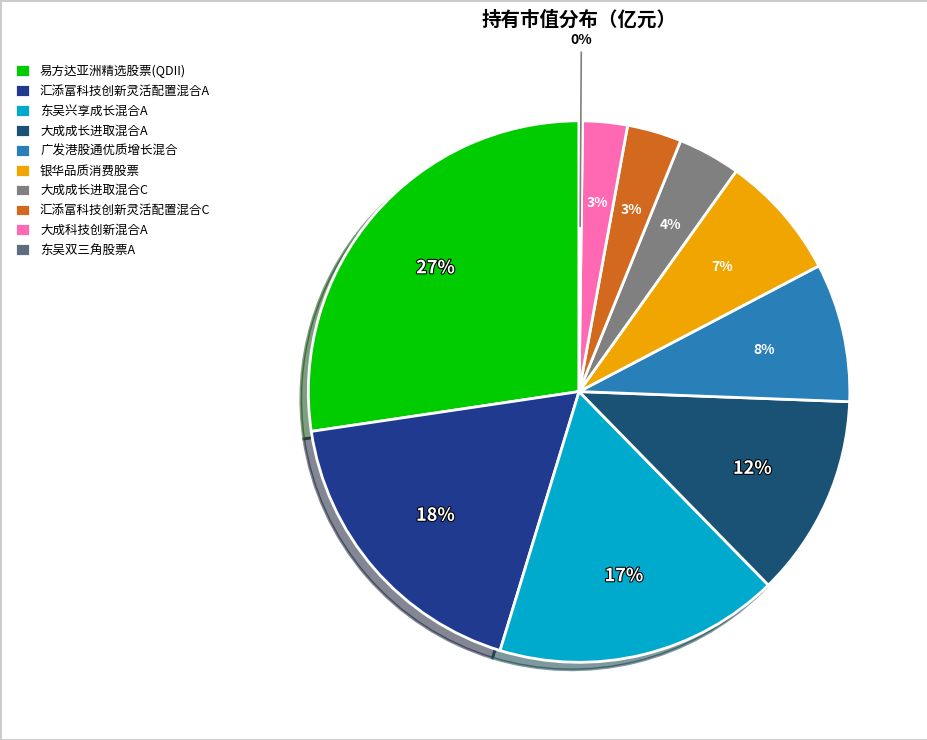

To the nearest percent, what is the difference between the 汇添富科技创新灵活配置混合A and 汇添富科技创新灵活配置混合C slice percentages?

15%